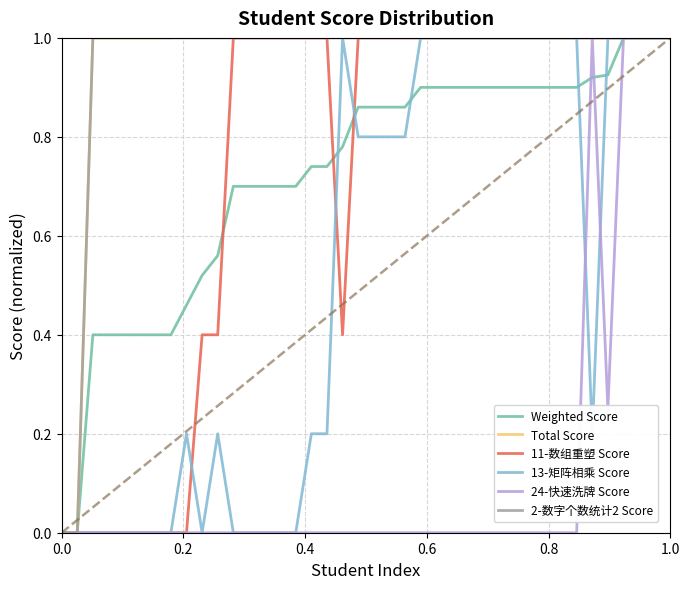

What is the highest value of the Weighted Score series?

1.0